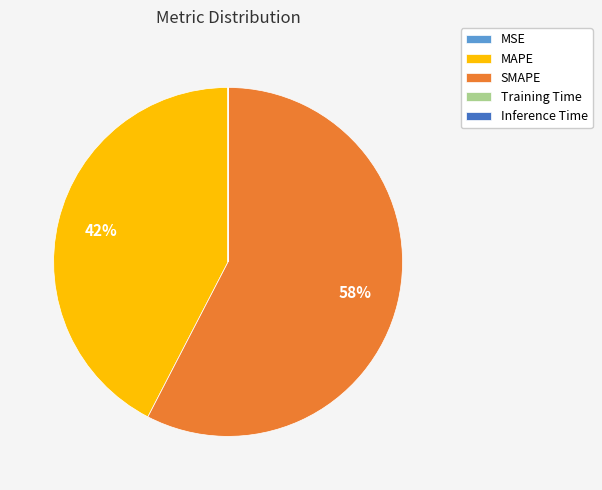

Which category accounts for the majority?

SMAPE